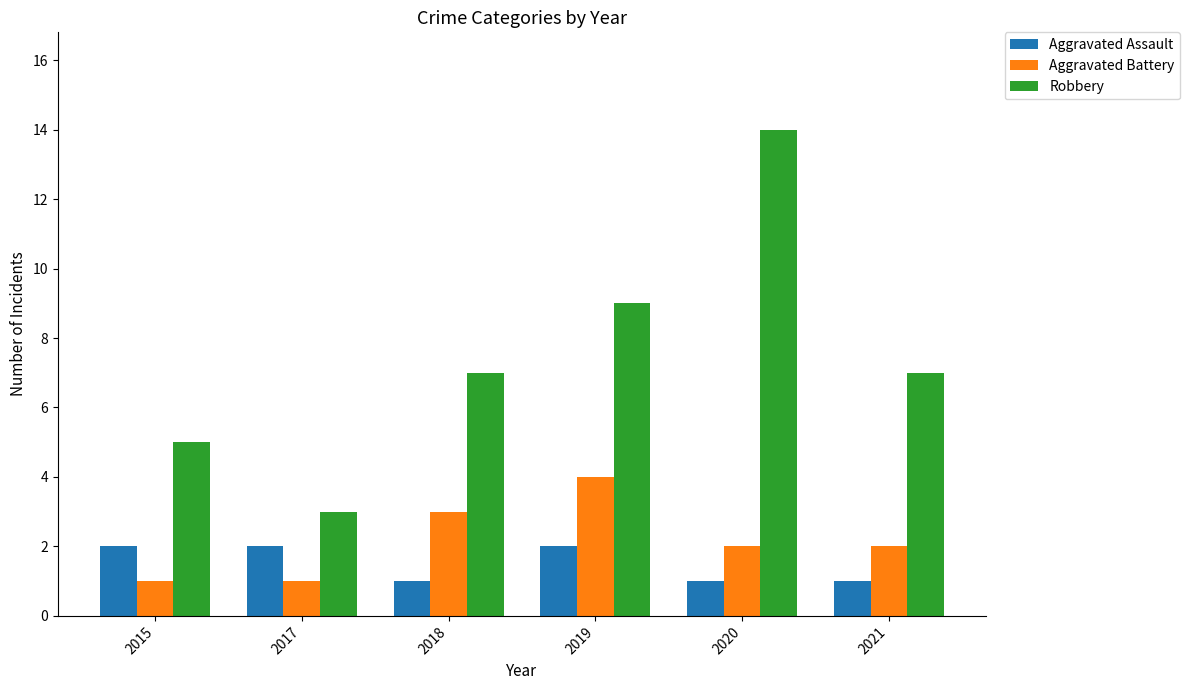

What are all the series names shown in the legend?

Aggravated Assault, Aggravated Battery, Robbery